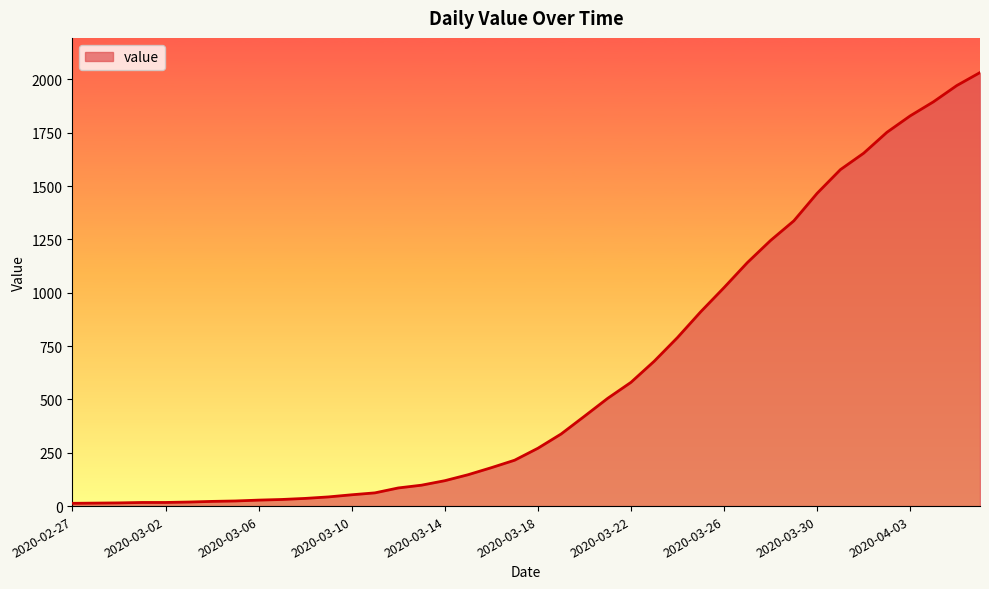

What is the greatest value displayed?

2032